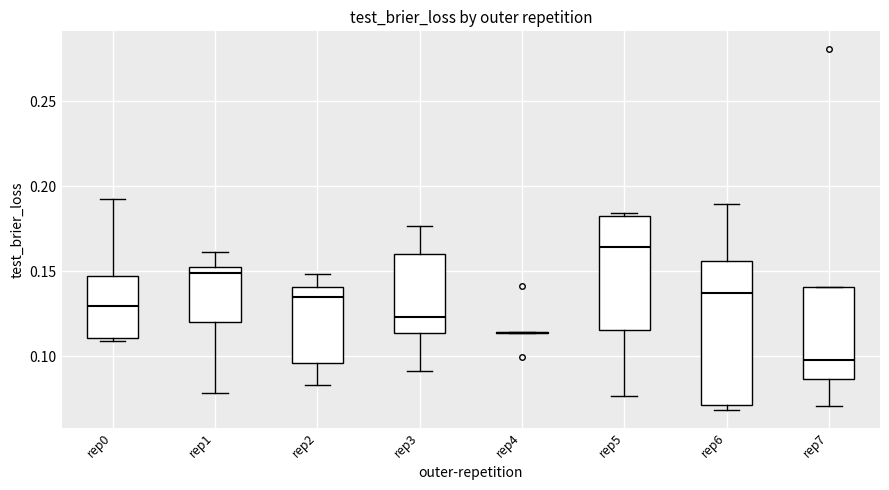

Where does the upper whisker of the box for rep0 end on the y-axis? The values are not printed on the chart, so give them approximately, as read against the axis.

0.195